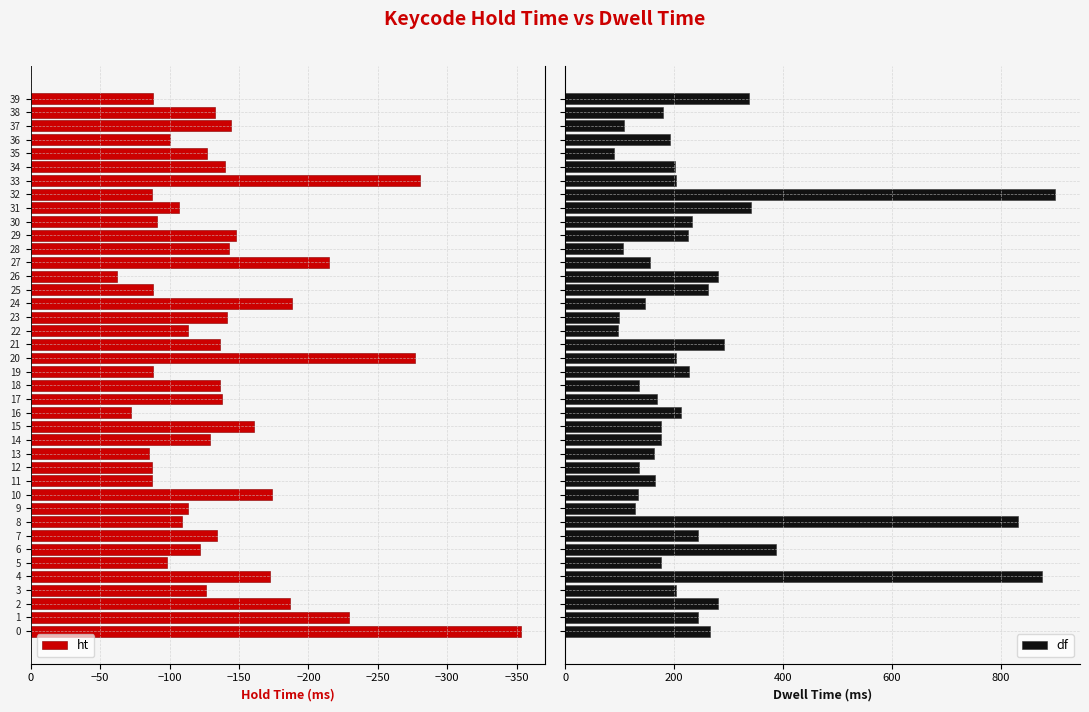

Rank the series by their average value, from lowest to highest.

ht, df